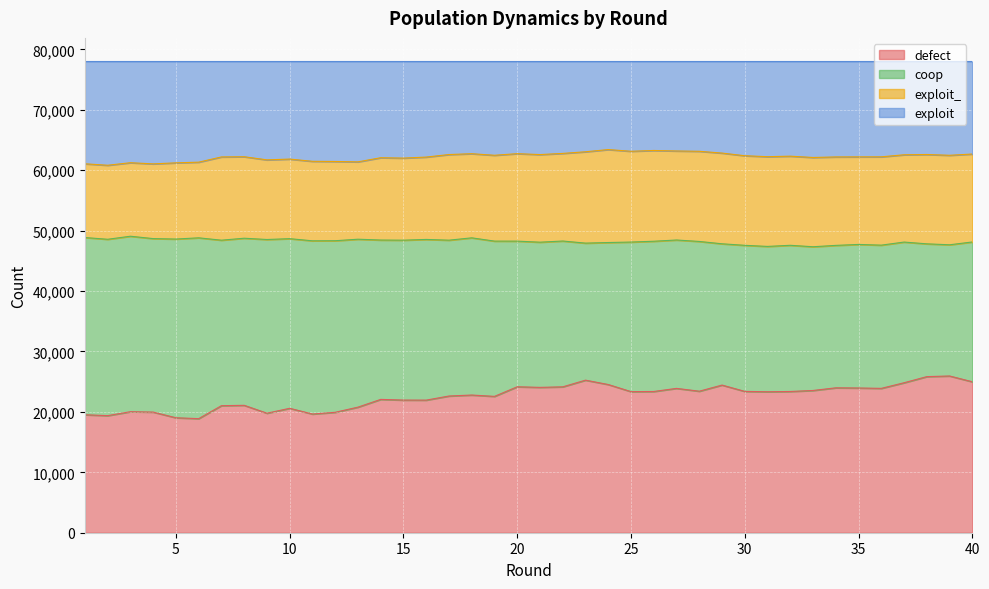

What is the total value across all series at 10?

78000